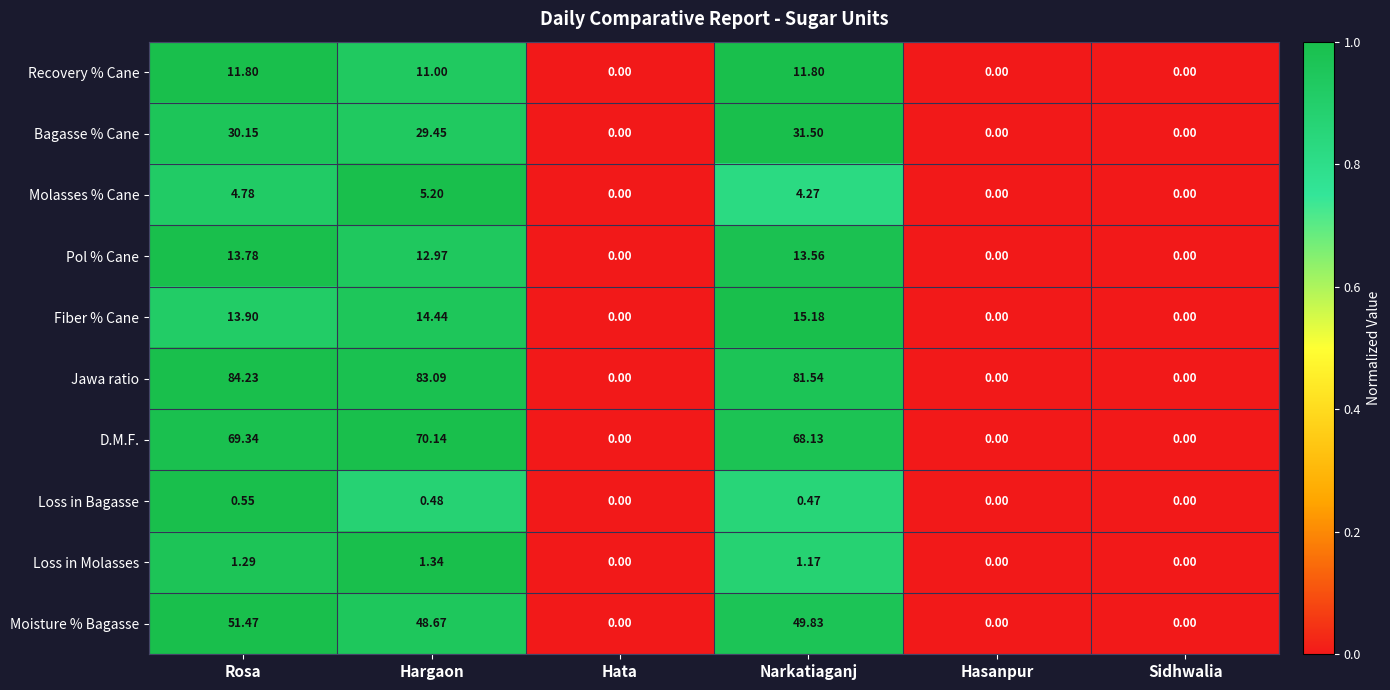

List the series in order of their peak value, lowest first.

Loss in Bagasse, Loss in Molasses, Molasses % Cane, Recovery % Cane, Pol % Cane, Fiber % Cane, Bagasse % Cane, Moisture % Bagasse, D.M.F., Jawa ratio